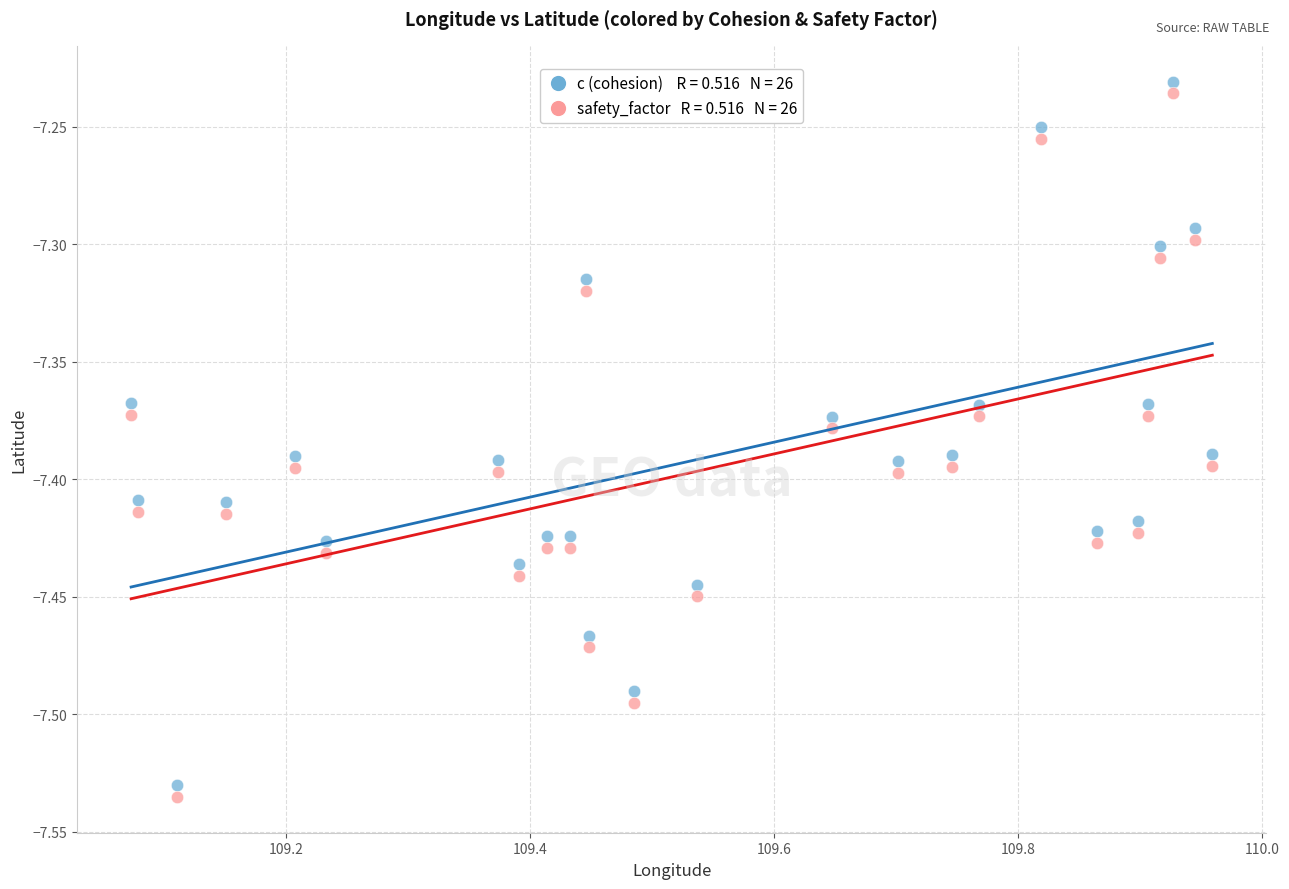

Across all data points, what is the range of Y values (max minus min)?

0.3